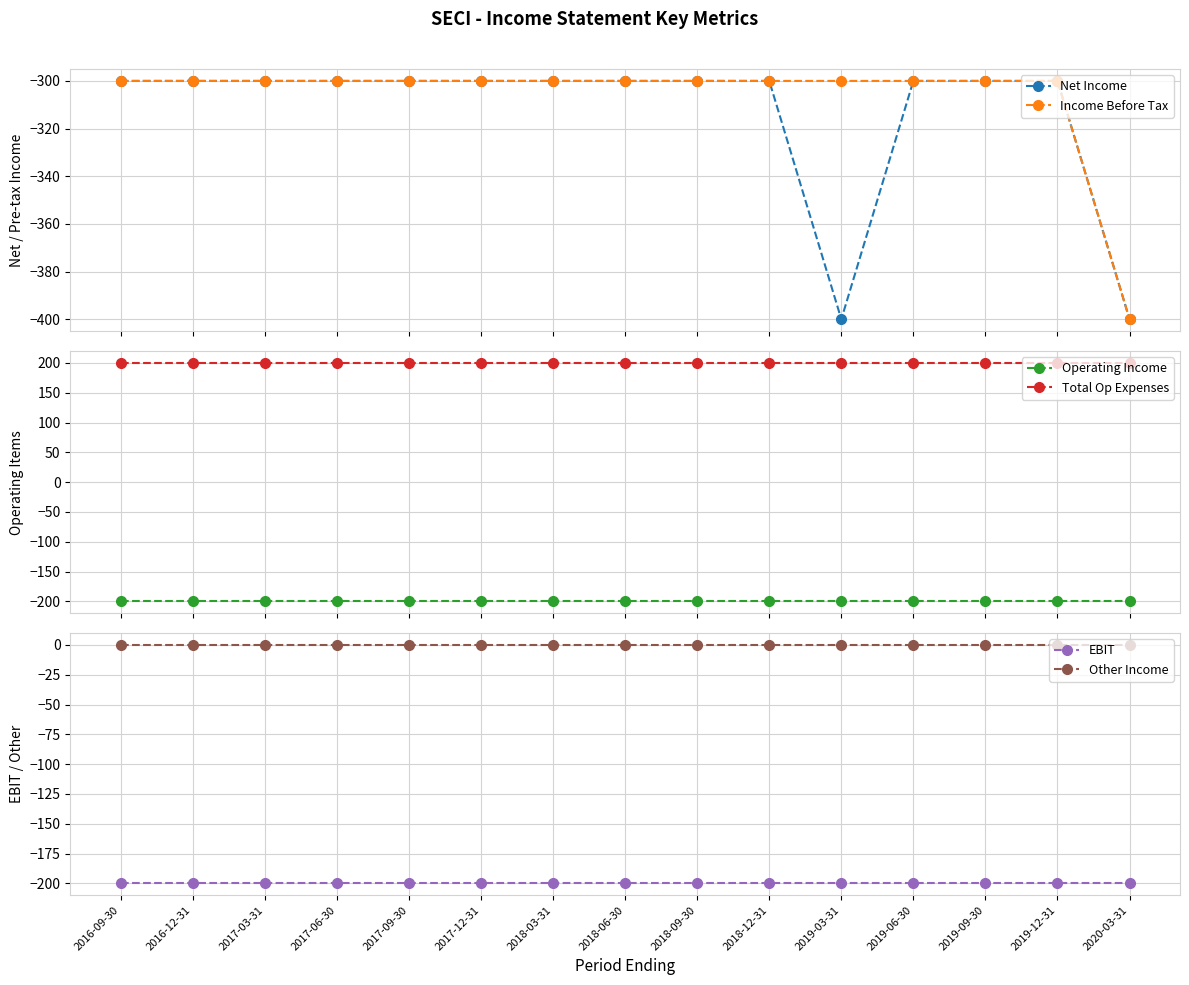

How many lines are shown in the chart?

6